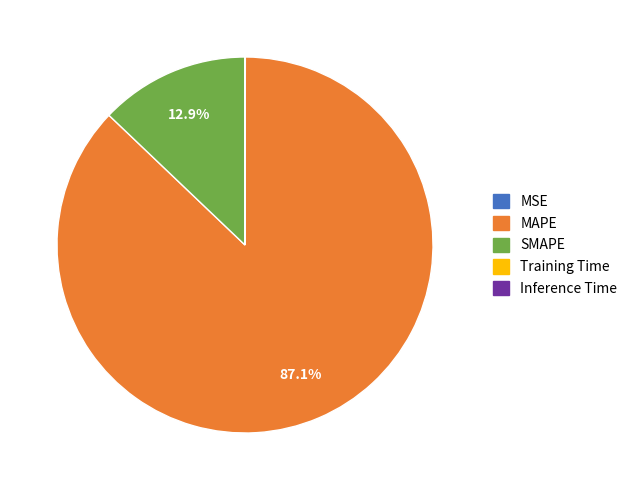

Combined, do SMAPE and MAPE account for over 50%?

Yes